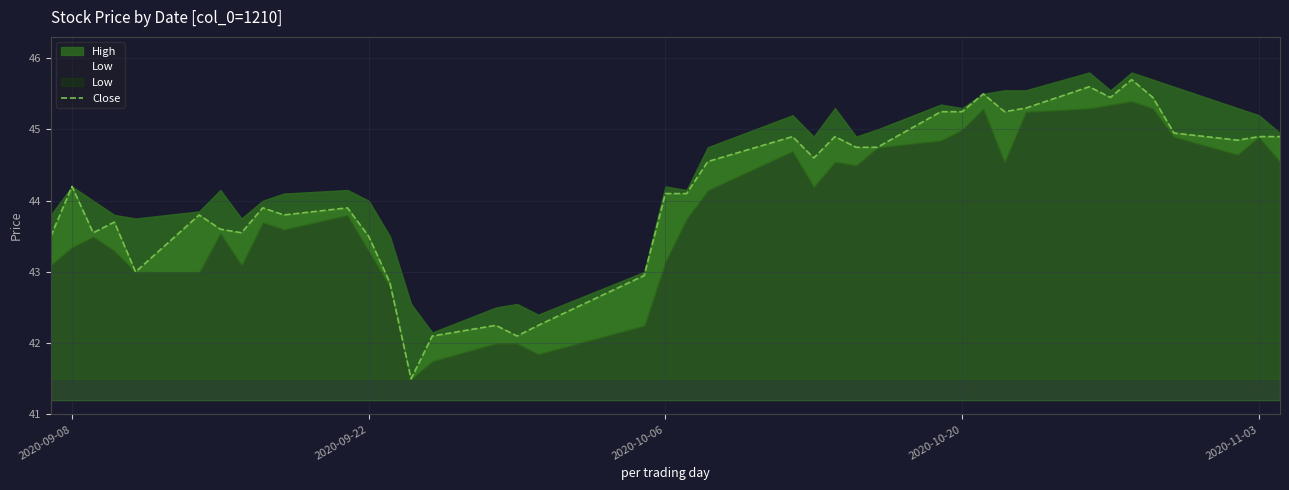

What is the sum of all values?

1765.0